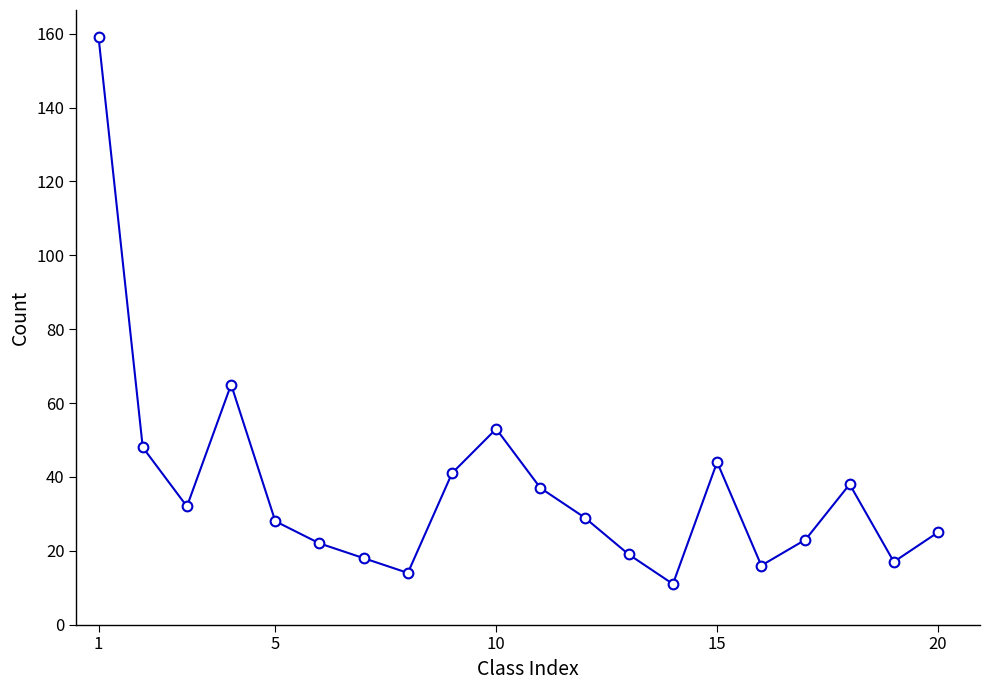

What is the average value?

37